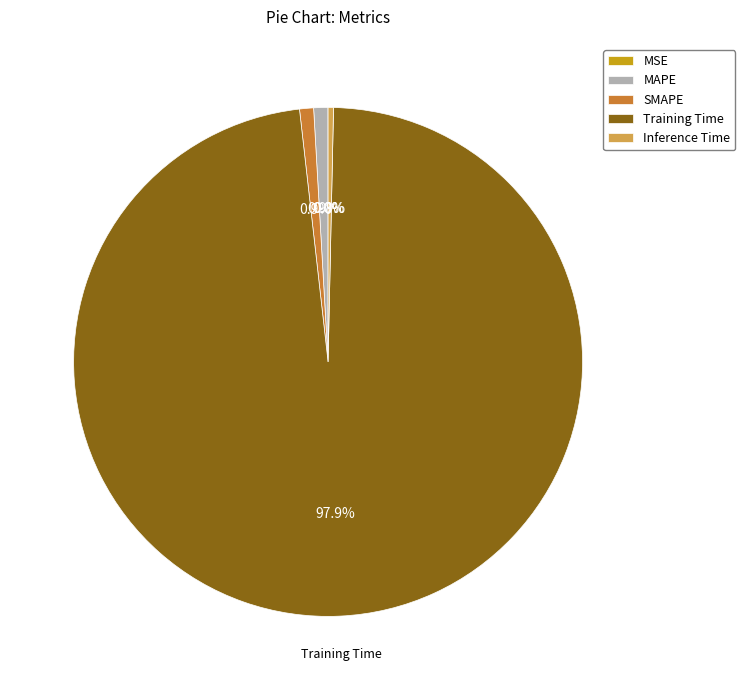

To the nearest percent, what percentage of the pie is MAPE?

1%